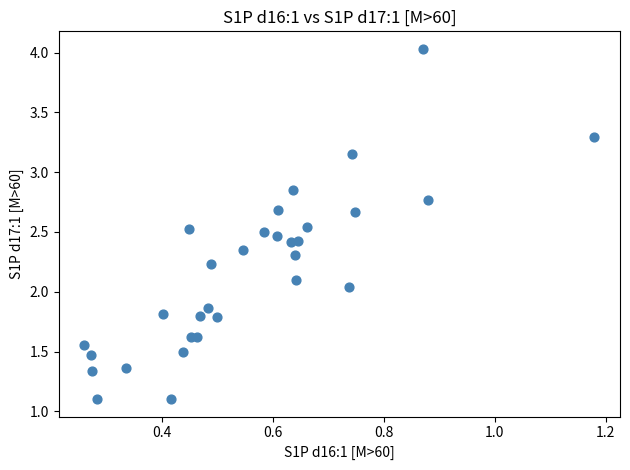

What is the range of X values (max minus min)?

0.9